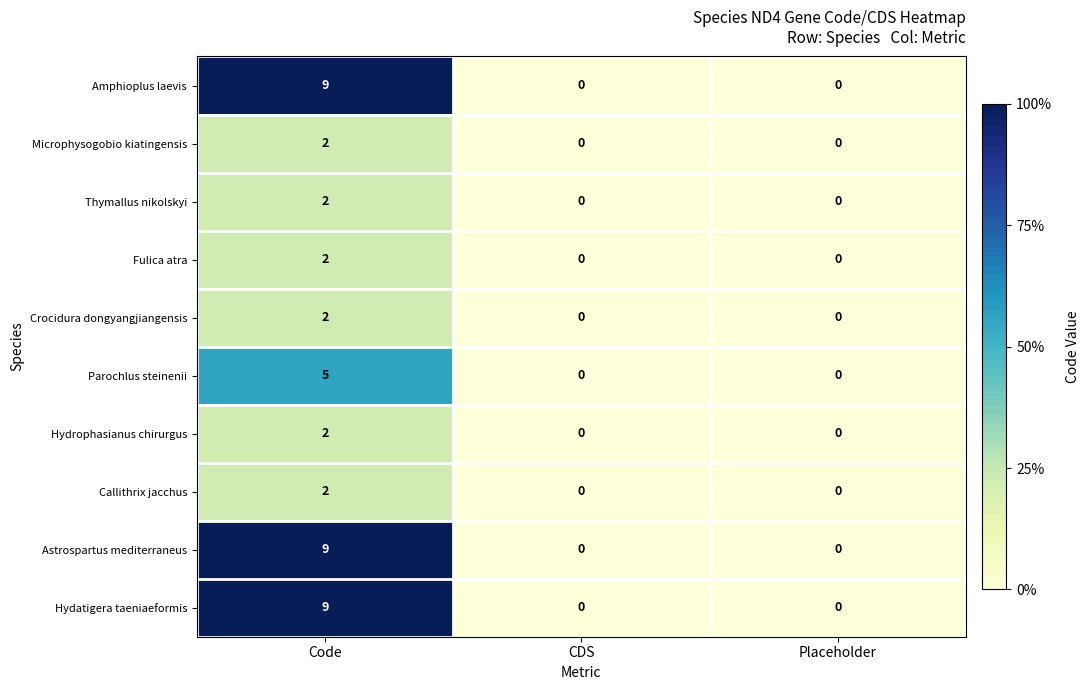

True or false: Amphioplus laevis has a value of 2 at Code.

False